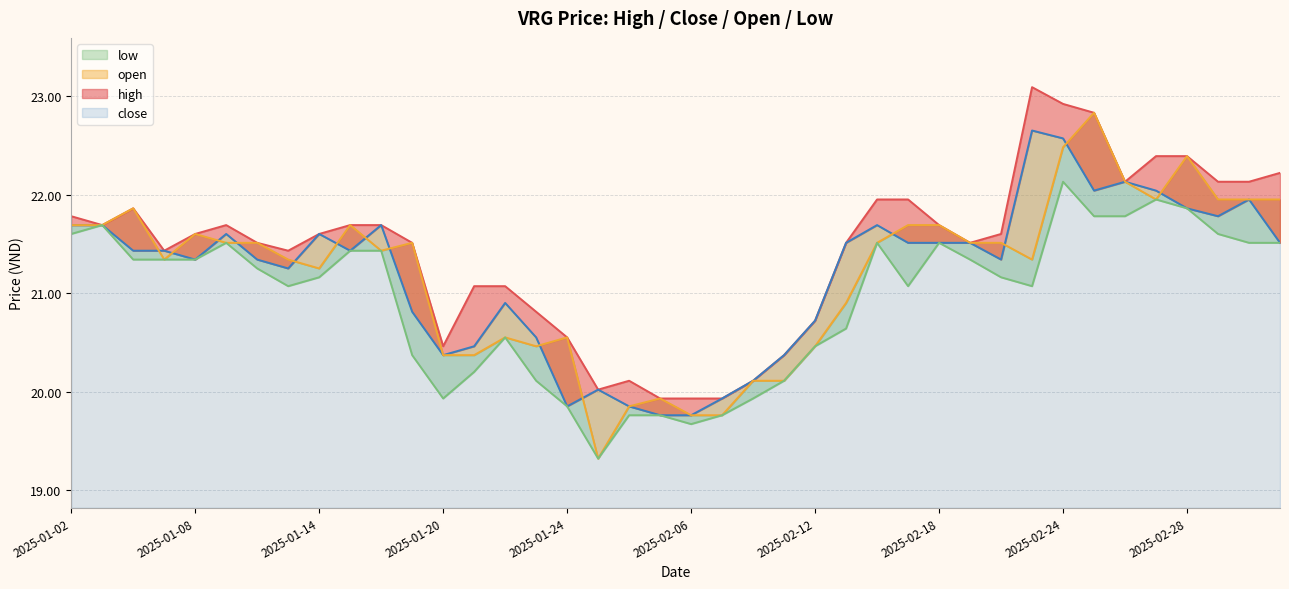

What is the maximum value for open?

22.8